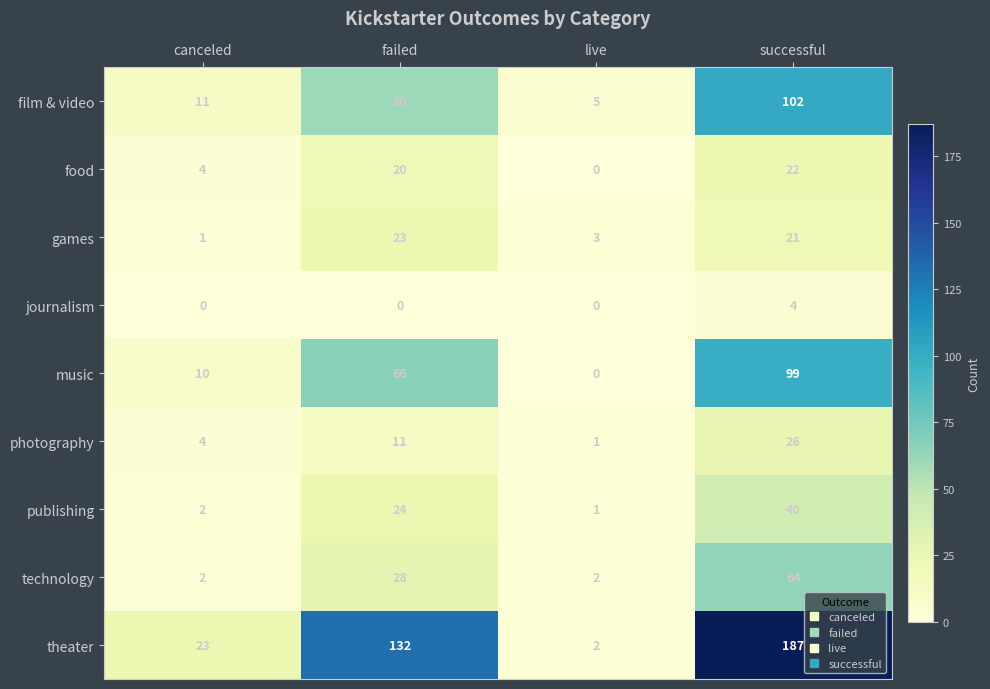

List the labels in order of film & video value, largest first.

successful, failed, canceled, live